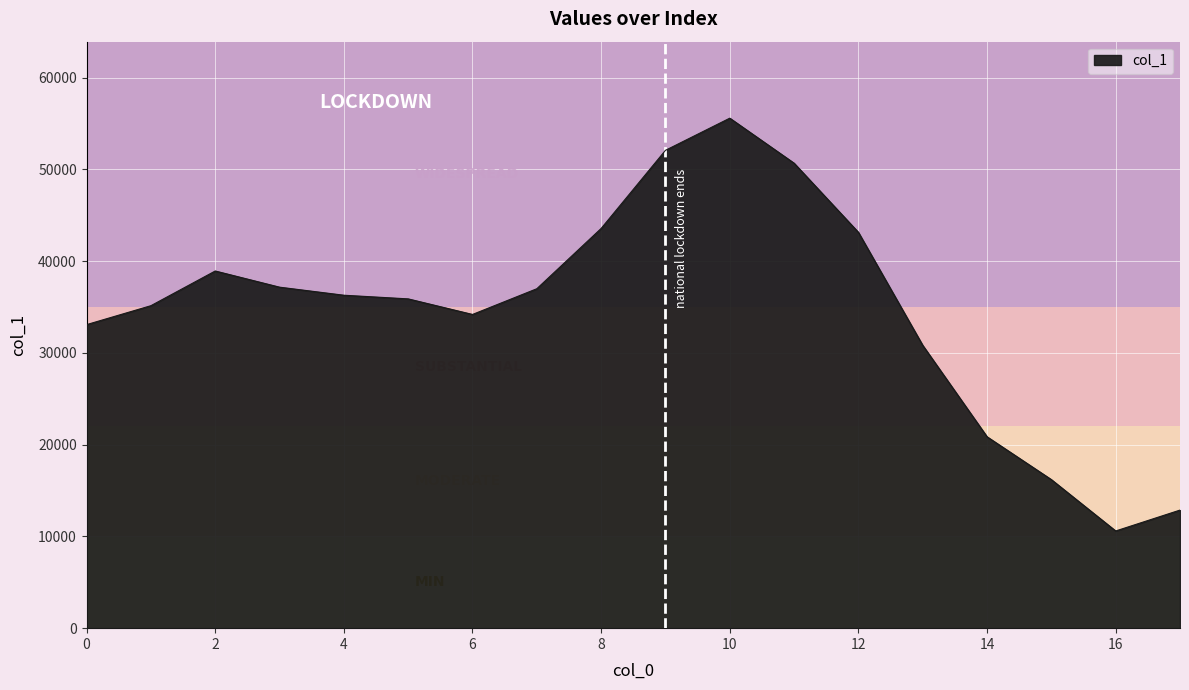

What is the minimum value shown in the chart?

10592